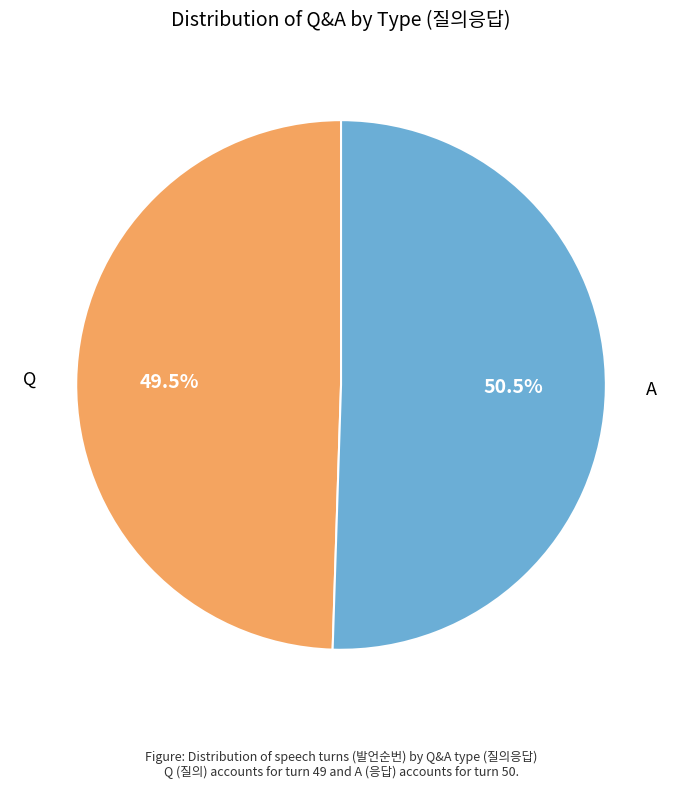

Which category has the biggest portion of the pie?

A